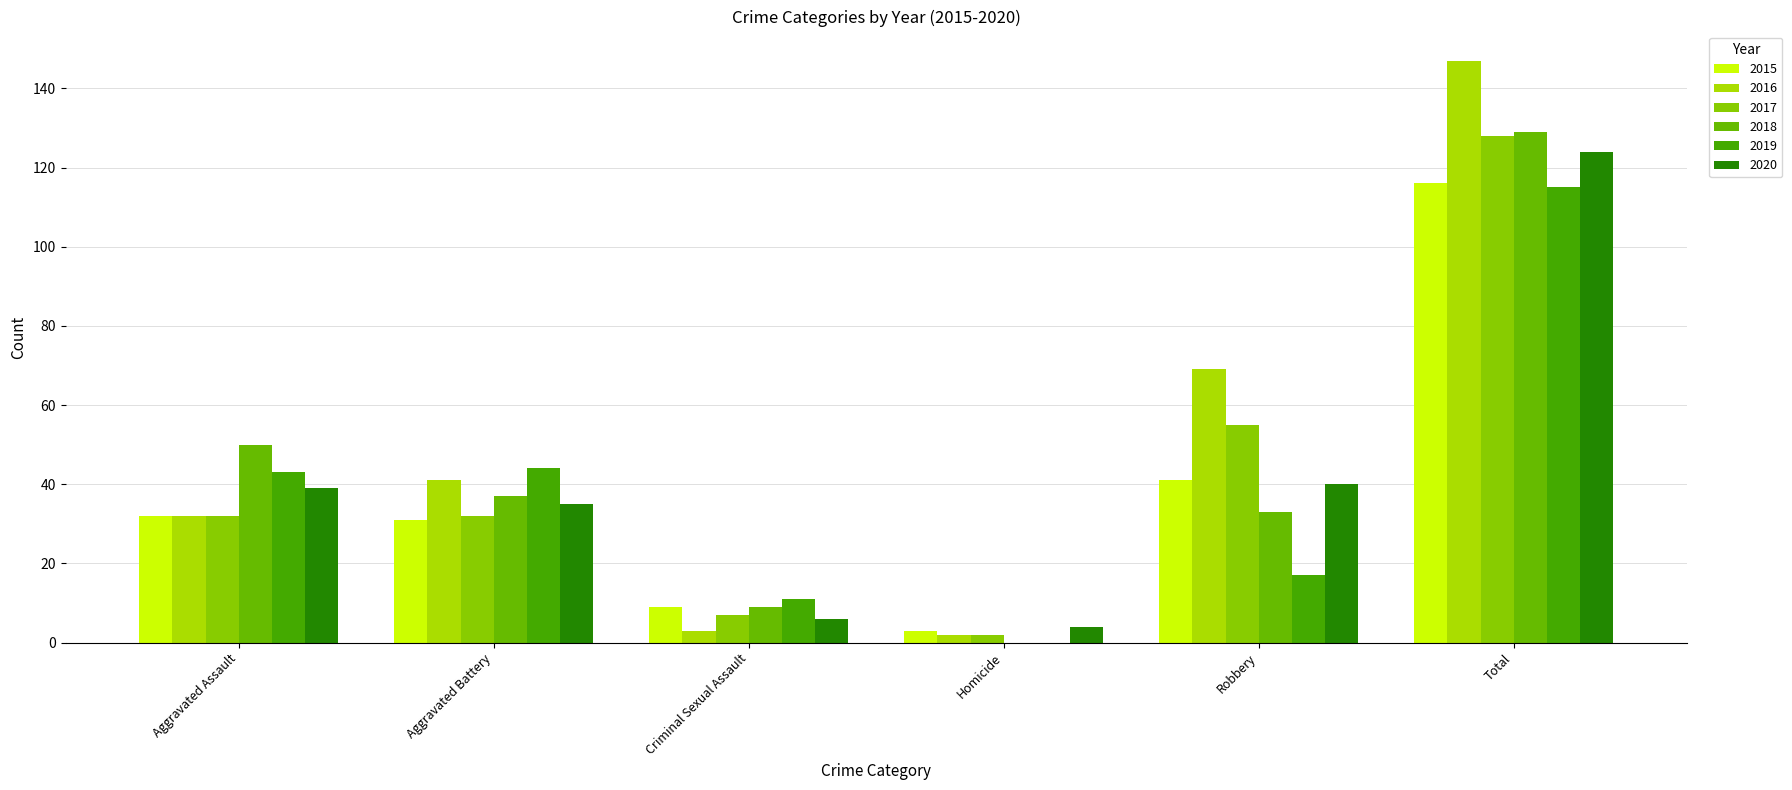

At which label does 2016 first exceed 41?

Robbery